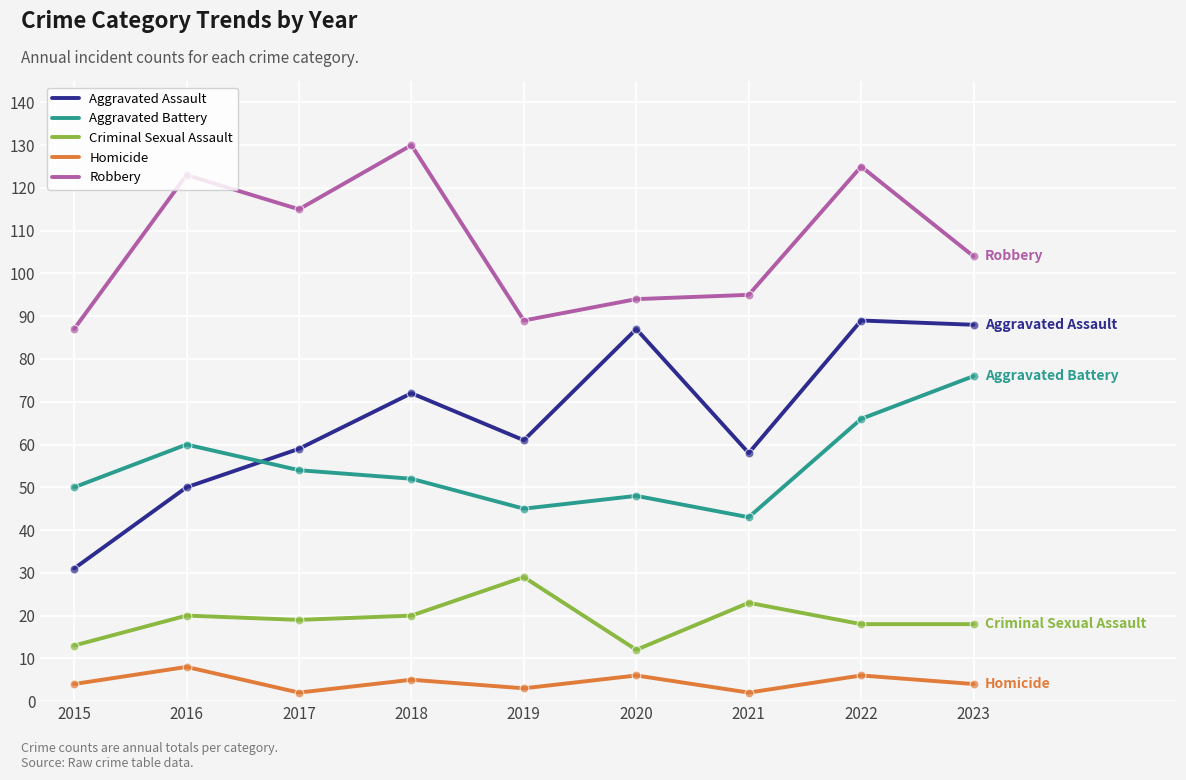

What is the difference between the highest and lowest values at 2023?

100